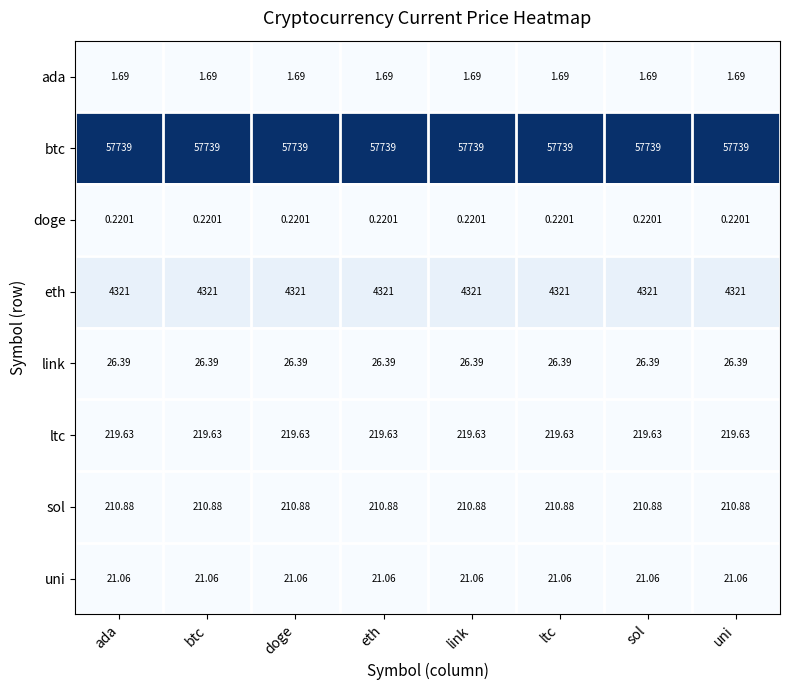

Rank the series at eth from highest to lowest value.

btc, eth, ltc, sol, link, uni, ada, doge